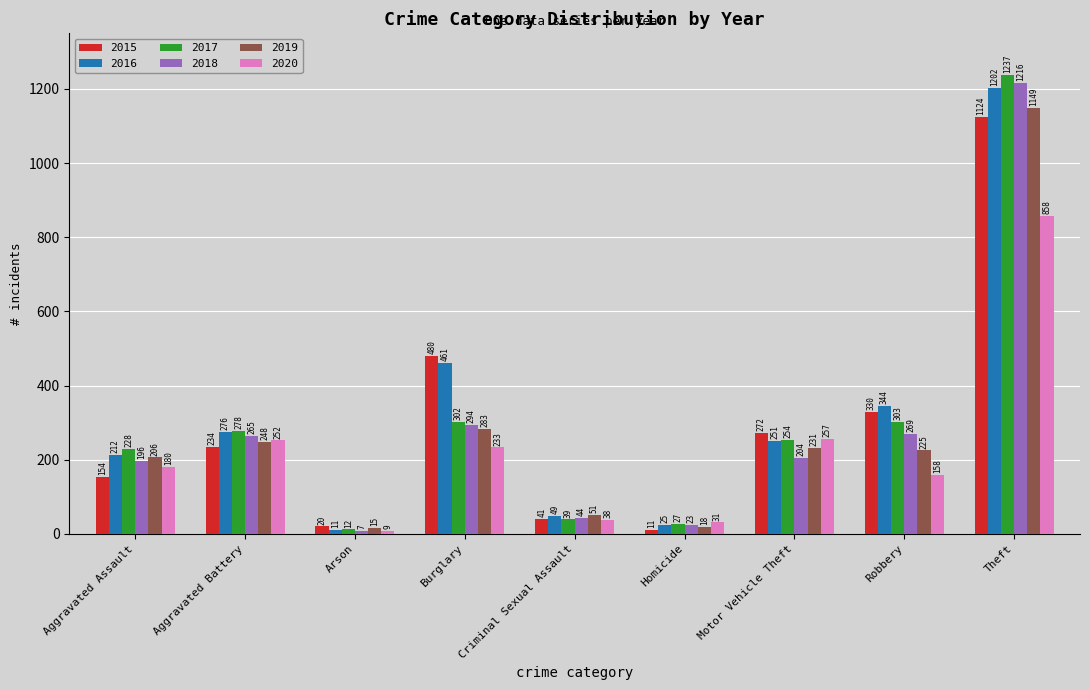

Which series has the largest range (max minus min)?

2017